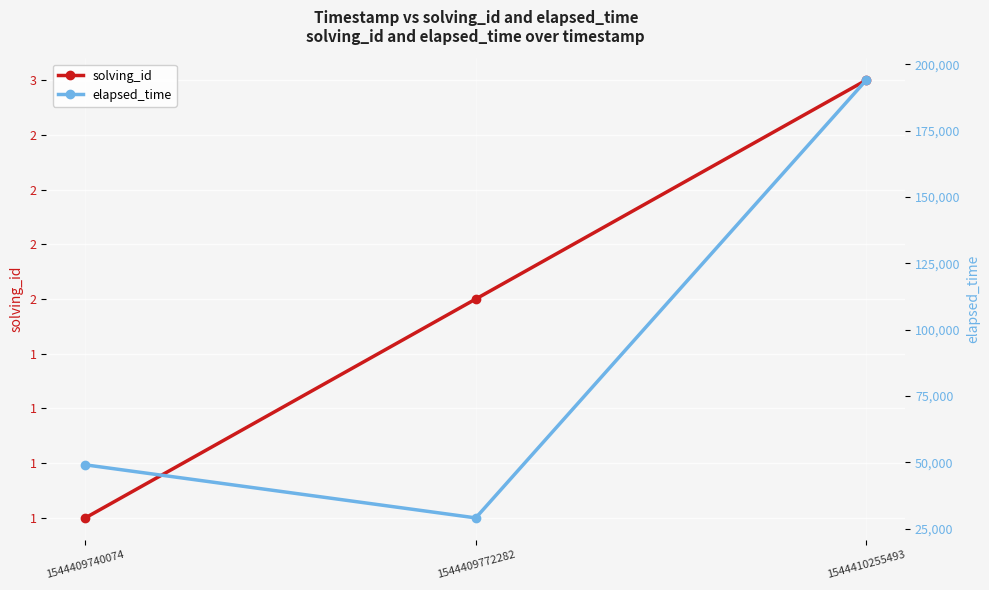

Between 1544410255493 and 1544409740074, which is larger?

1544410255493